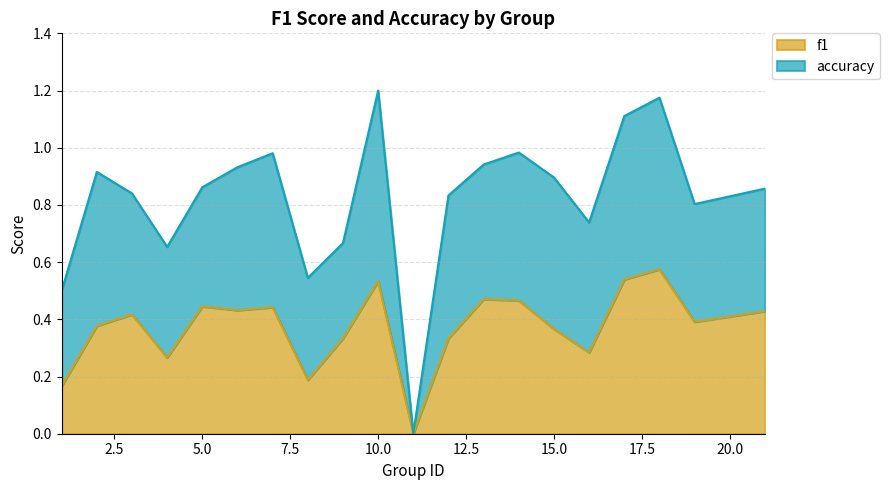

What are all the series names shown in the legend?

f1, accuracy